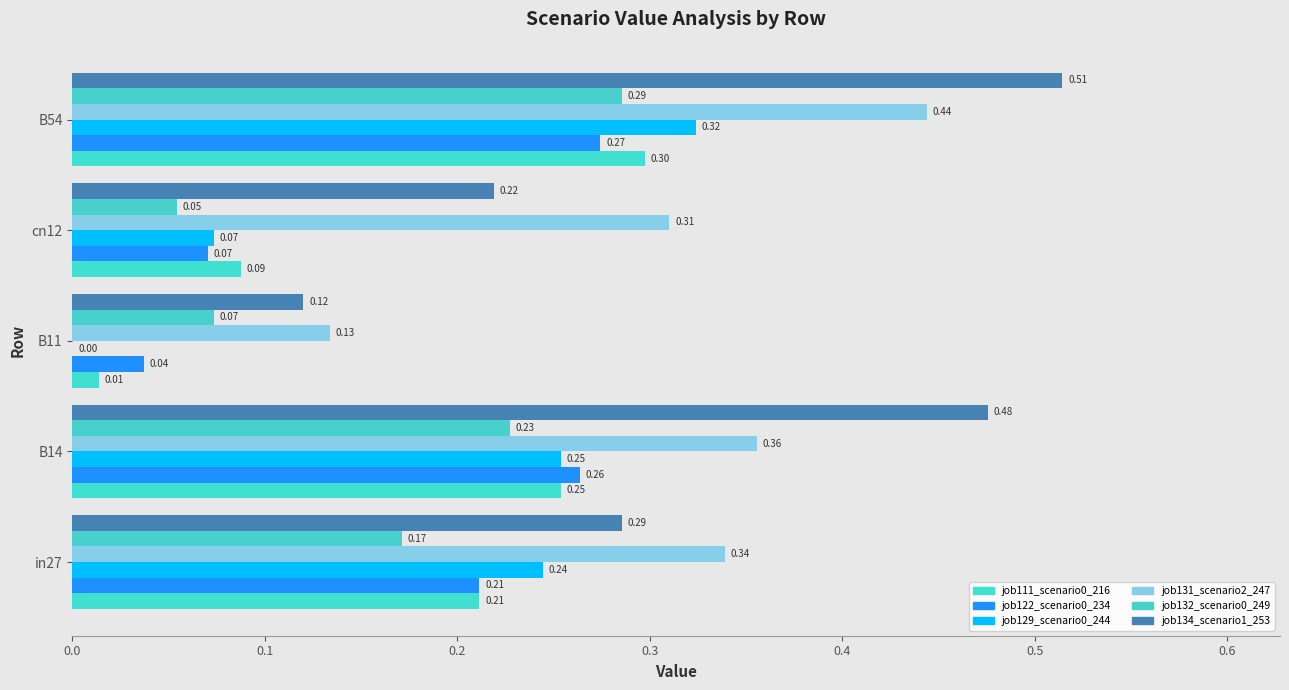

What is the difference between the maximum and second lowest values in the job122_scenario0_234 series?

0.2